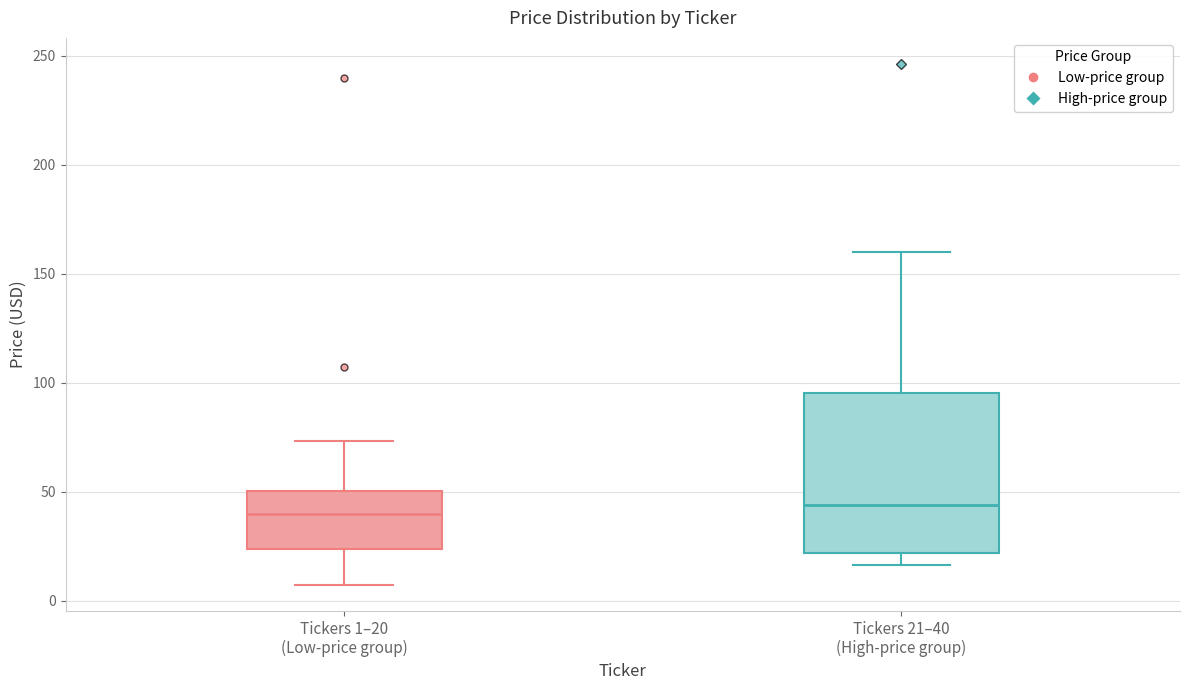

Which box is the tallest, from its lower edge to its upper edge?

Tickers 21–40 (High-price group)